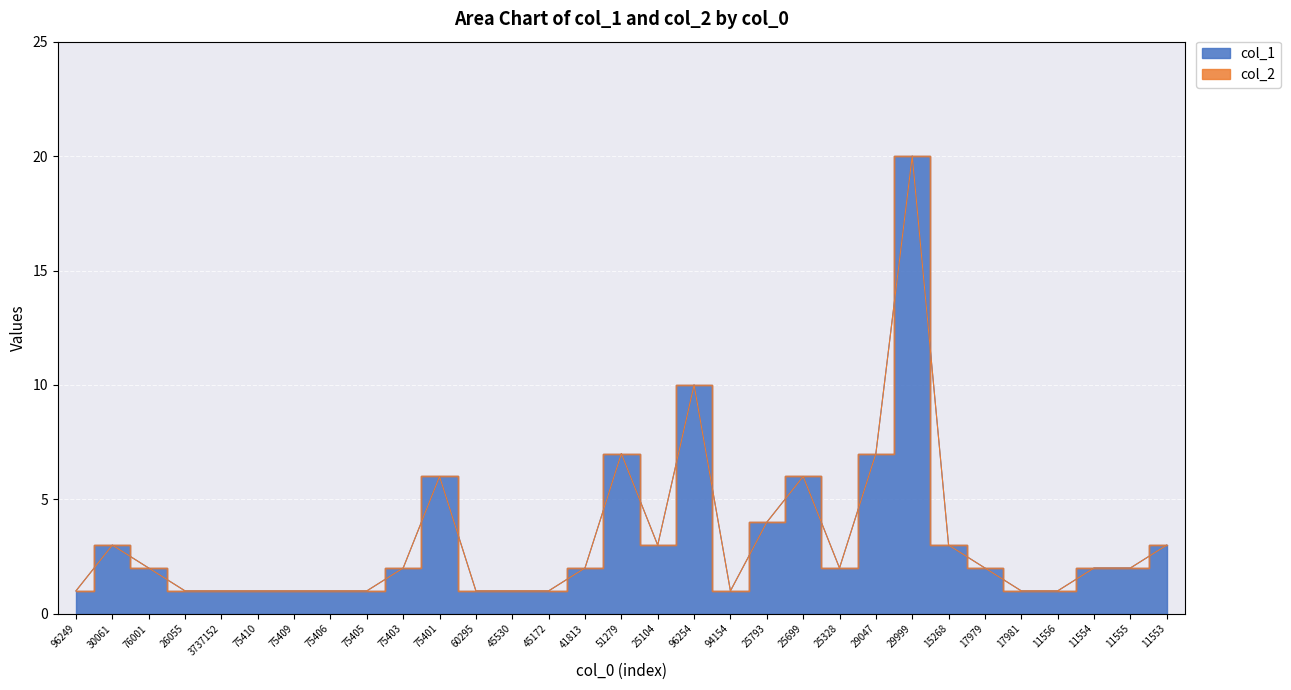

Does the chart display data point markers on the line(s)?

No